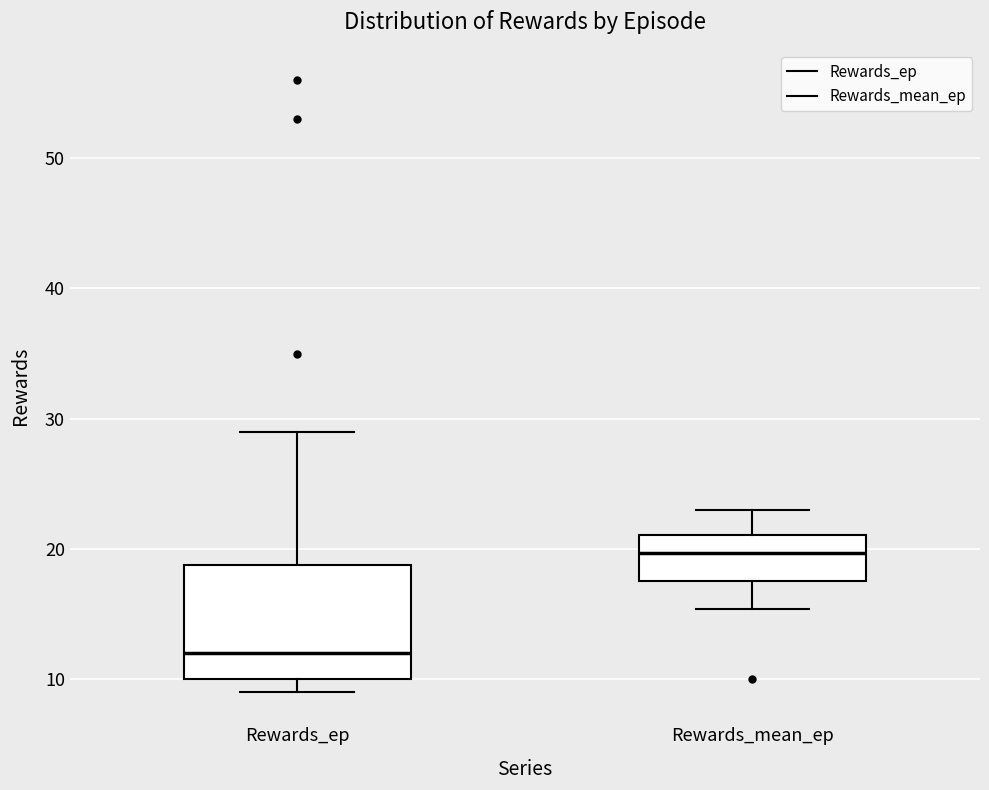

Which box has the highest median line?

Rewards_mean_ep